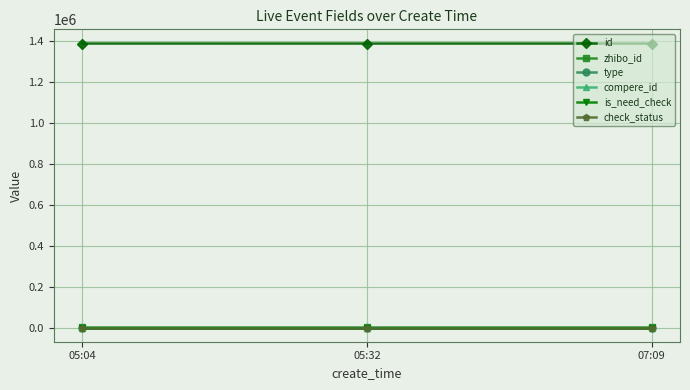

Where is zhibo_id nearest to the value 152?

05:04